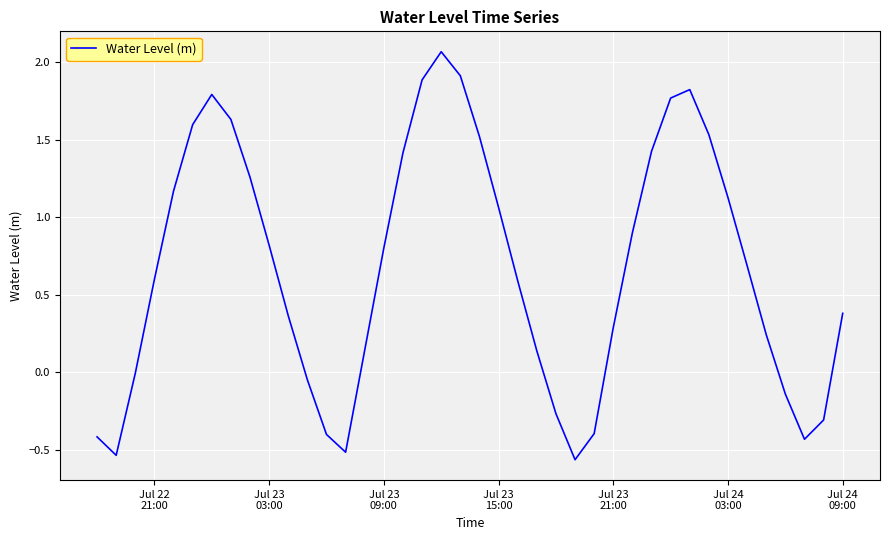

Reading left to right, what are all the values shown in this chart?

-0.4	-0.5	-0.0	0.6	1.2	1.6	1.8	1.6	1.3	0.8	0.4	-0.0	-0.4	-0.5	0.1	0.8	1.4	1.9	2.1	1.9	1.5	1.1	0.6	0.1	-0.3	-0.6	-0.4	0.3	0.9	1.4	1.8	1.8	1.5	1.1	0.7	0.2	-0.1	-0.4	-0.3	0.4